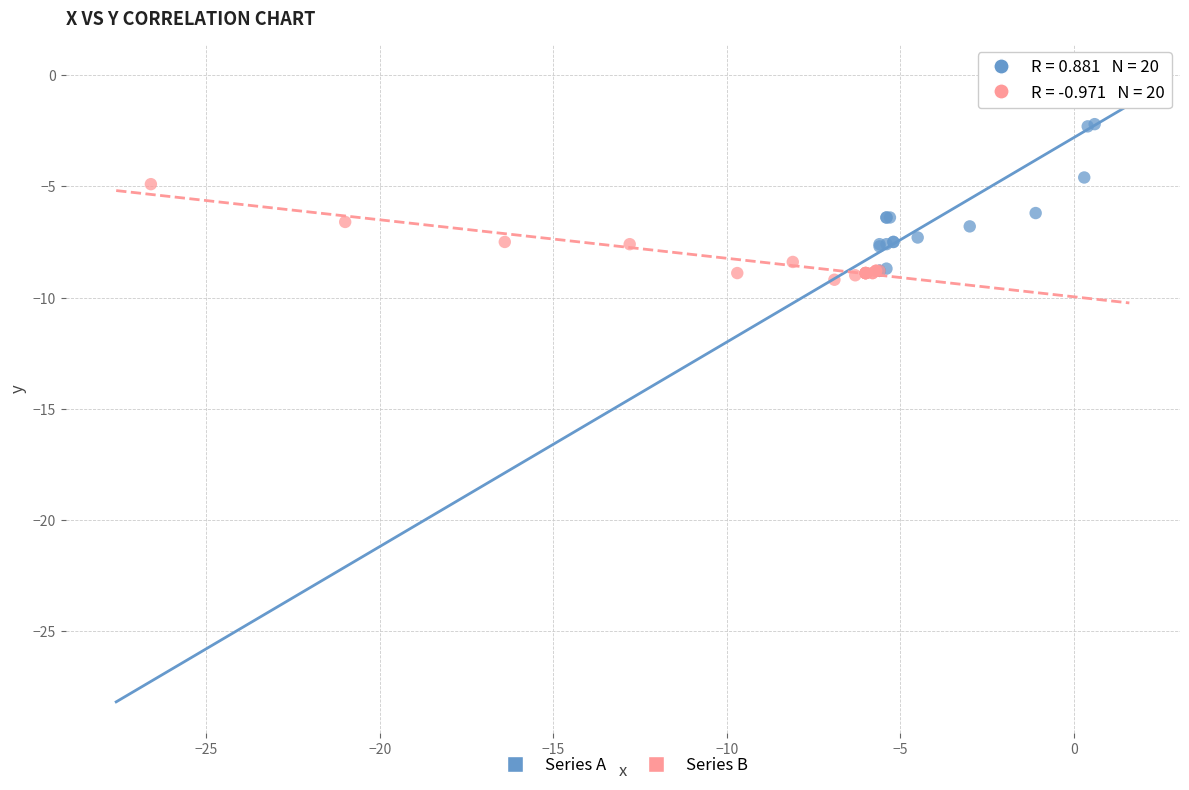

Which series has the largest Y range (max minus min)?

Series A